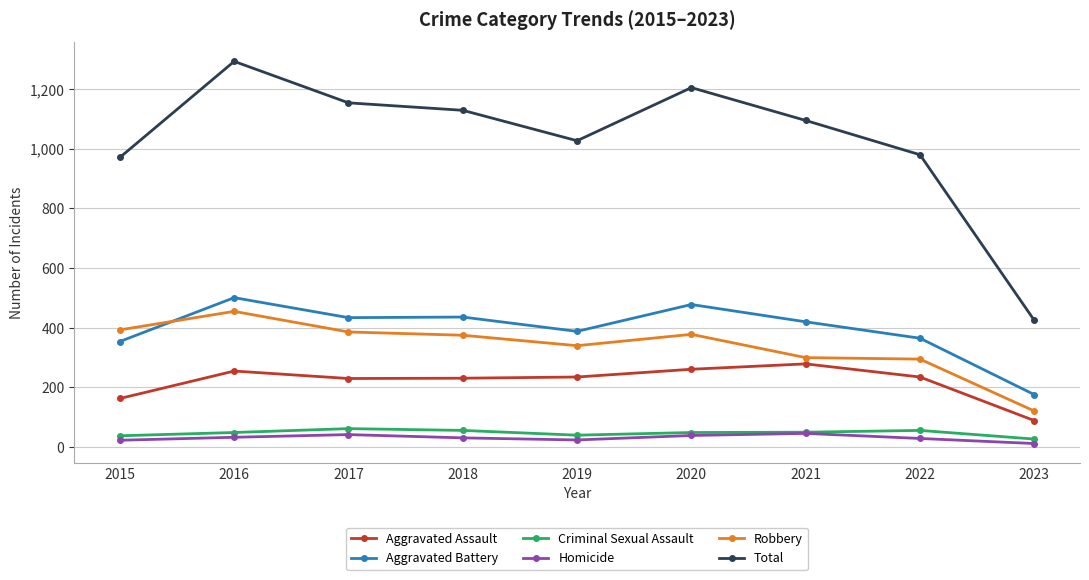

At which label does Robbery first exceed 375?

2015